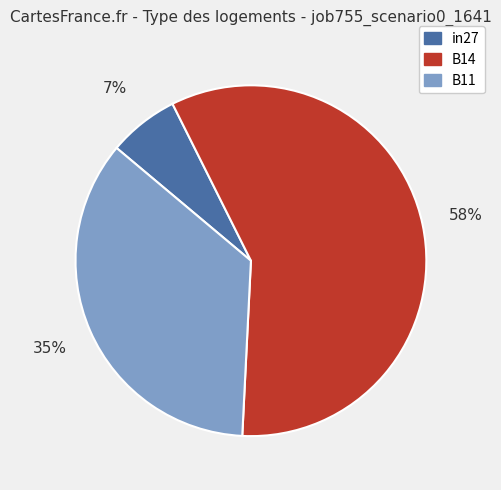

Is the sum of B14 and in27 greater than half?

Yes